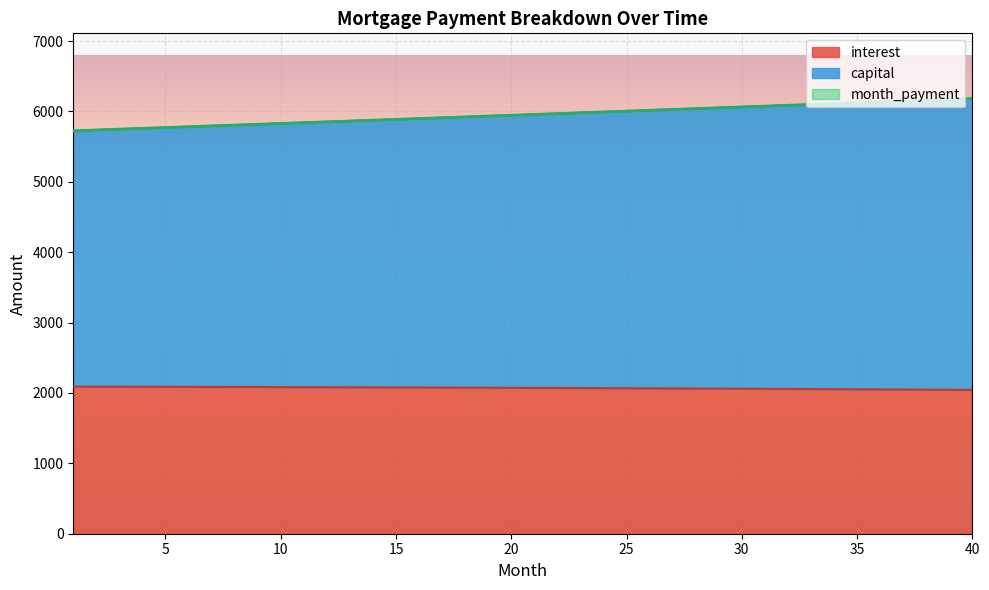

Count the number of data series in this chart.

3